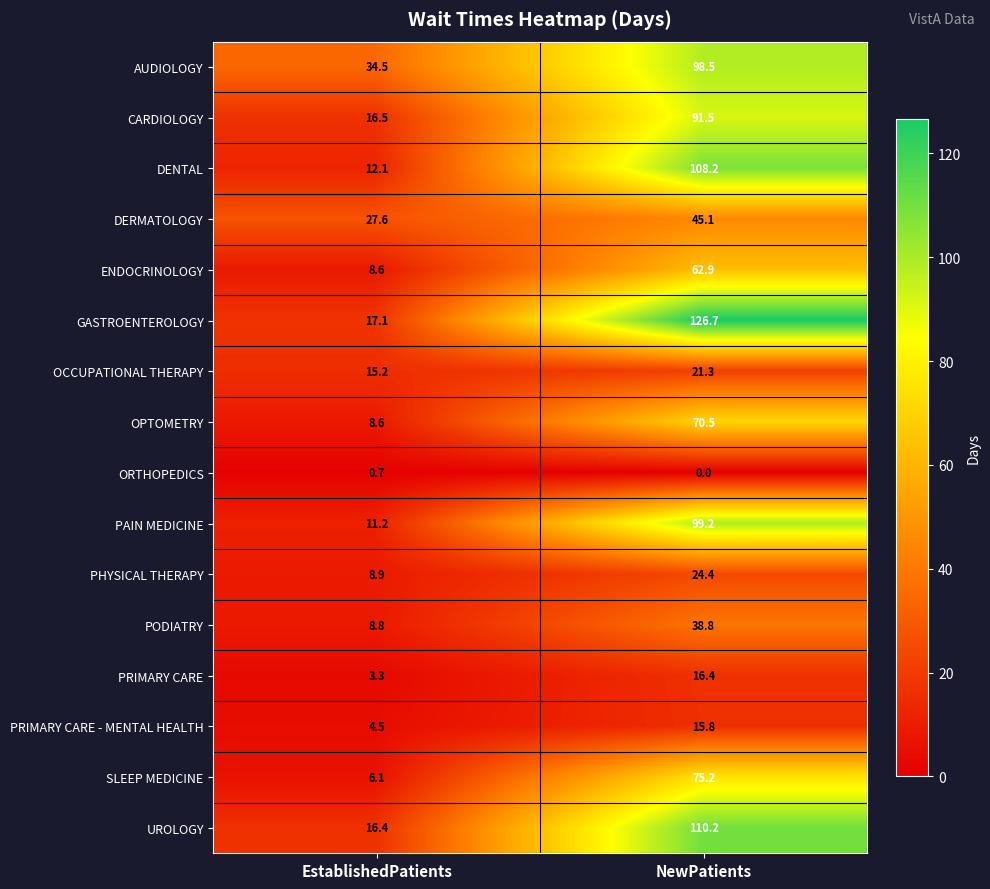

What is the difference between the maximum and minimum values in the PHYSICAL THERAPY series?

15.5